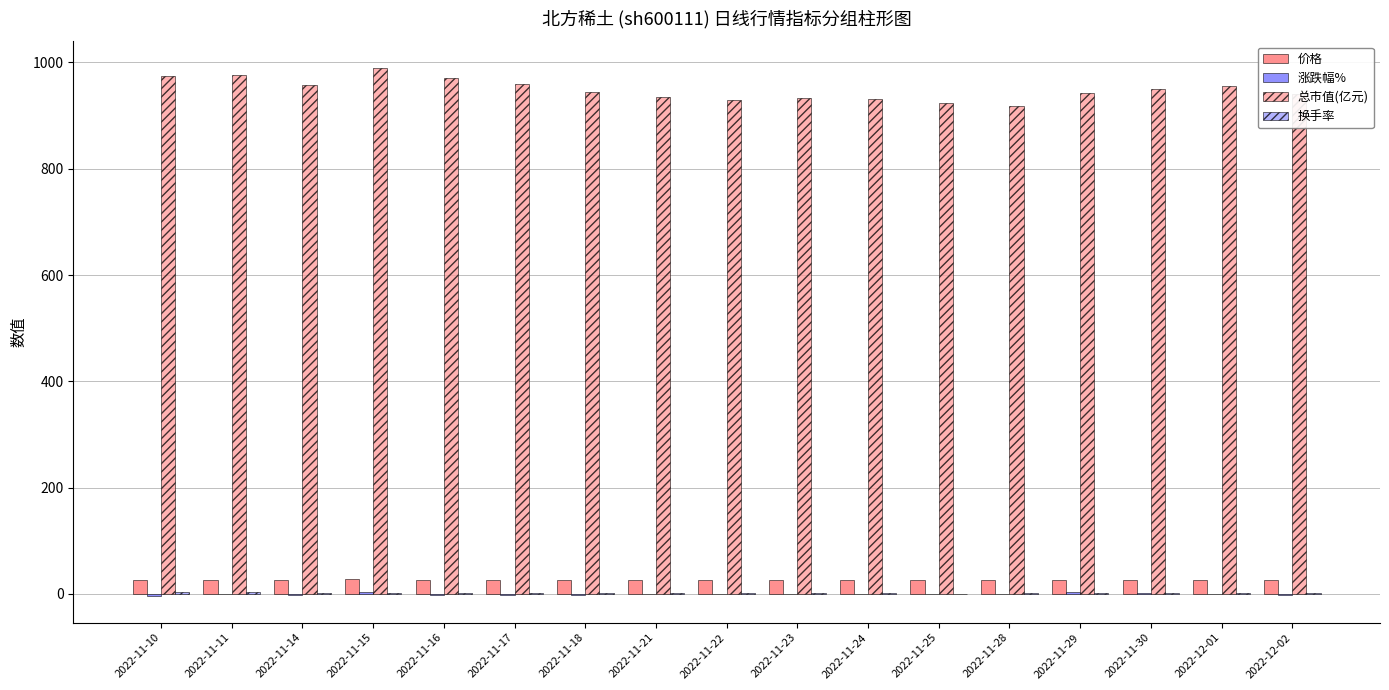

Which series has the largest total across all categories?

总市值(亿元)